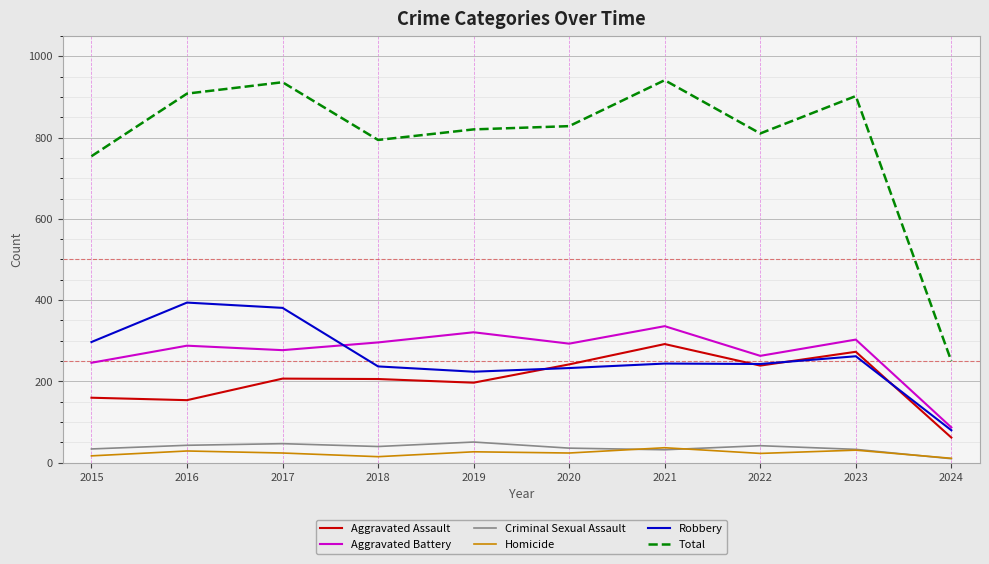

Is the value of Criminal Sexual Assault at 2015 greater than the value of Aggravated Assault at 2024?

No